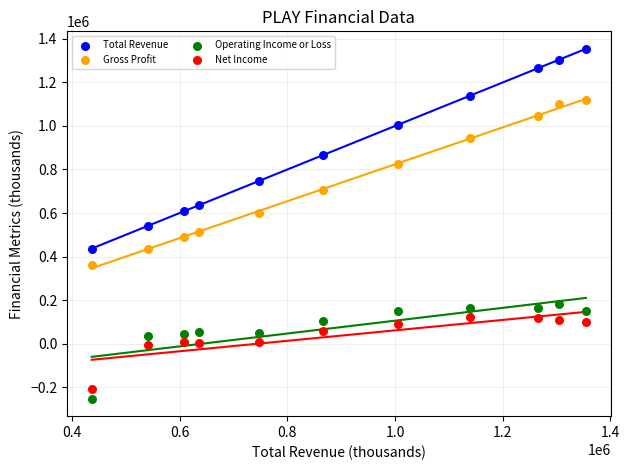

Across all data points, what is the range of Y values (max minus min)?

1608200